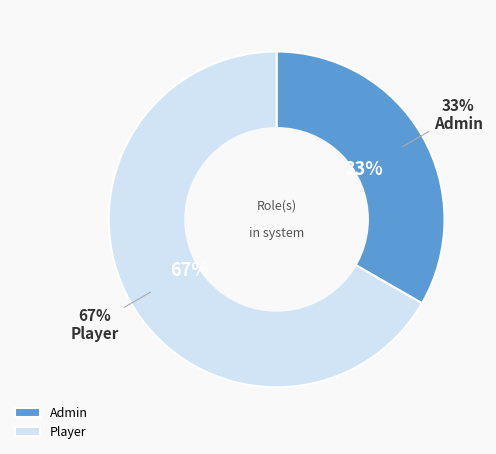

Rank the categories by value from highest to lowest.

Player, Admin